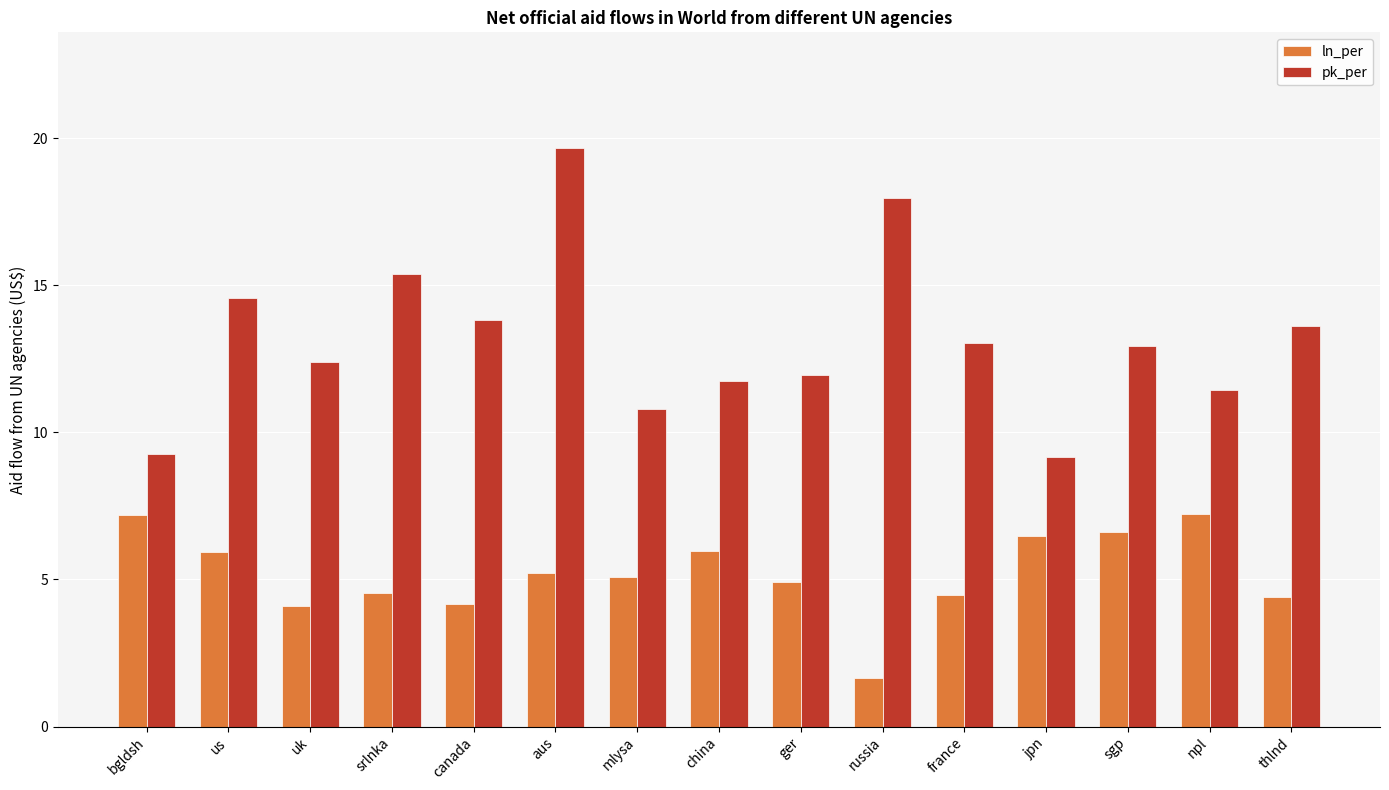

What value does the ln_per series have at ger?

4.9